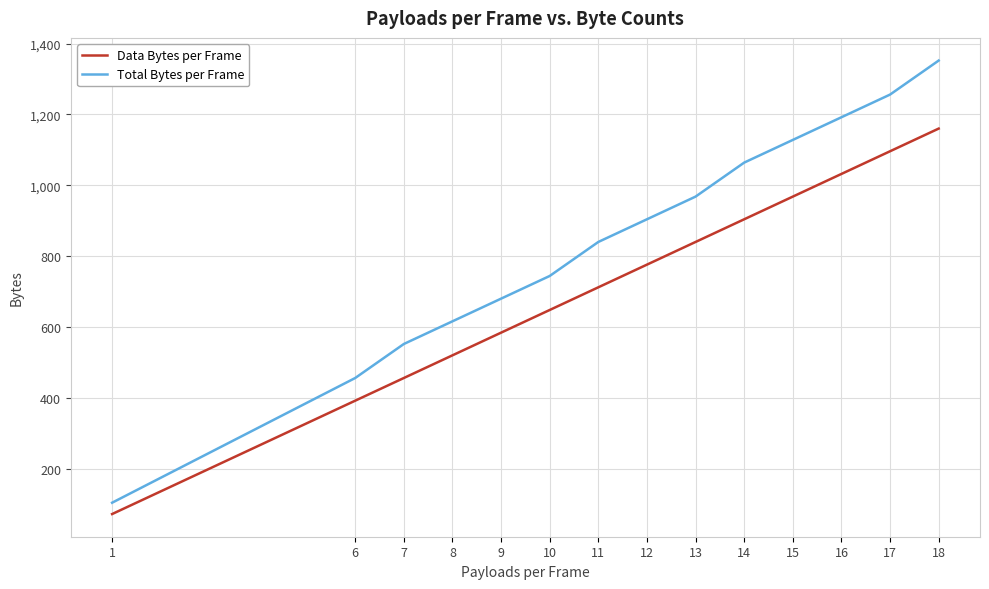

Read the Total Bytes per Frame value at 10, to the nearest 50.

750